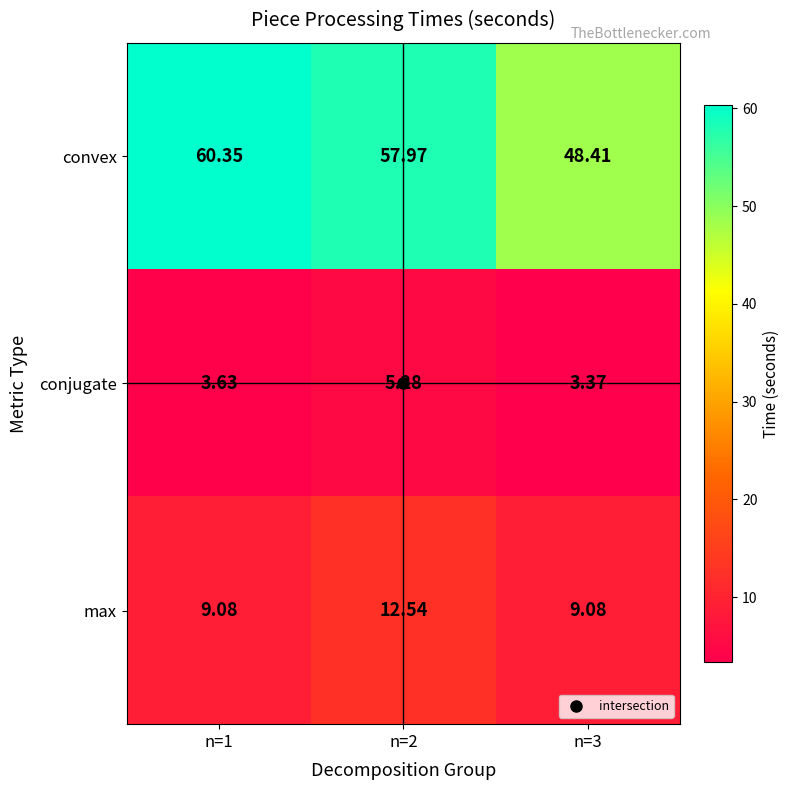

Which series changed the most between n=2 and n=3?

convex